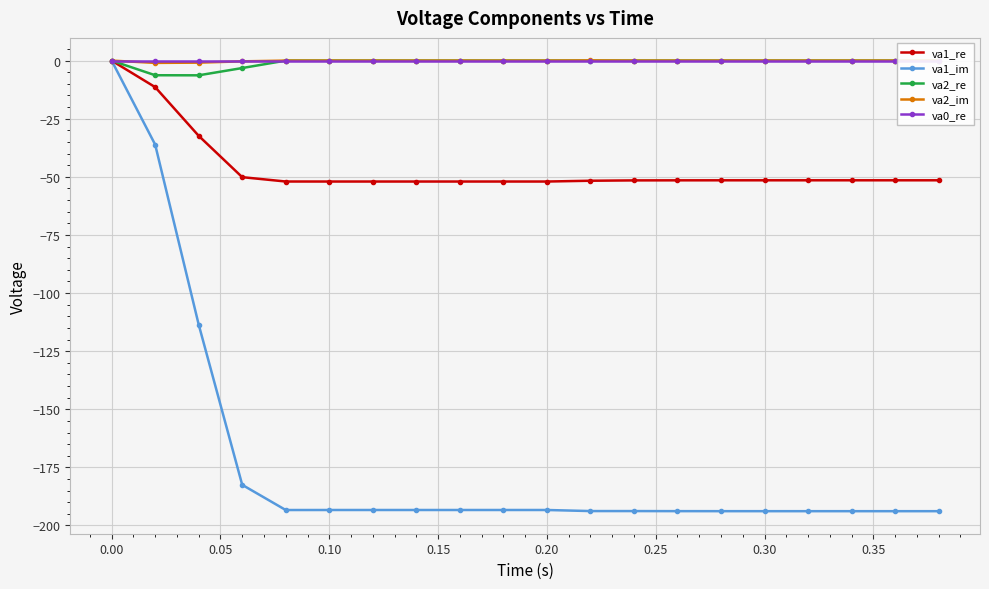

Does the chart have visible grid lines?

Yes